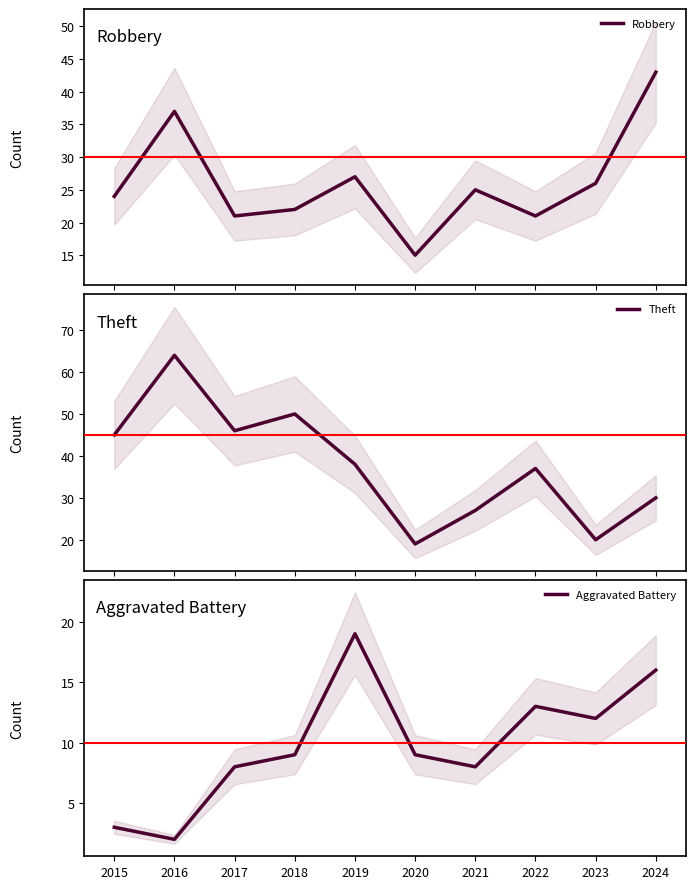

List the series in order of their overall mean, highest first.

Theft, Robbery, Aggravated Battery